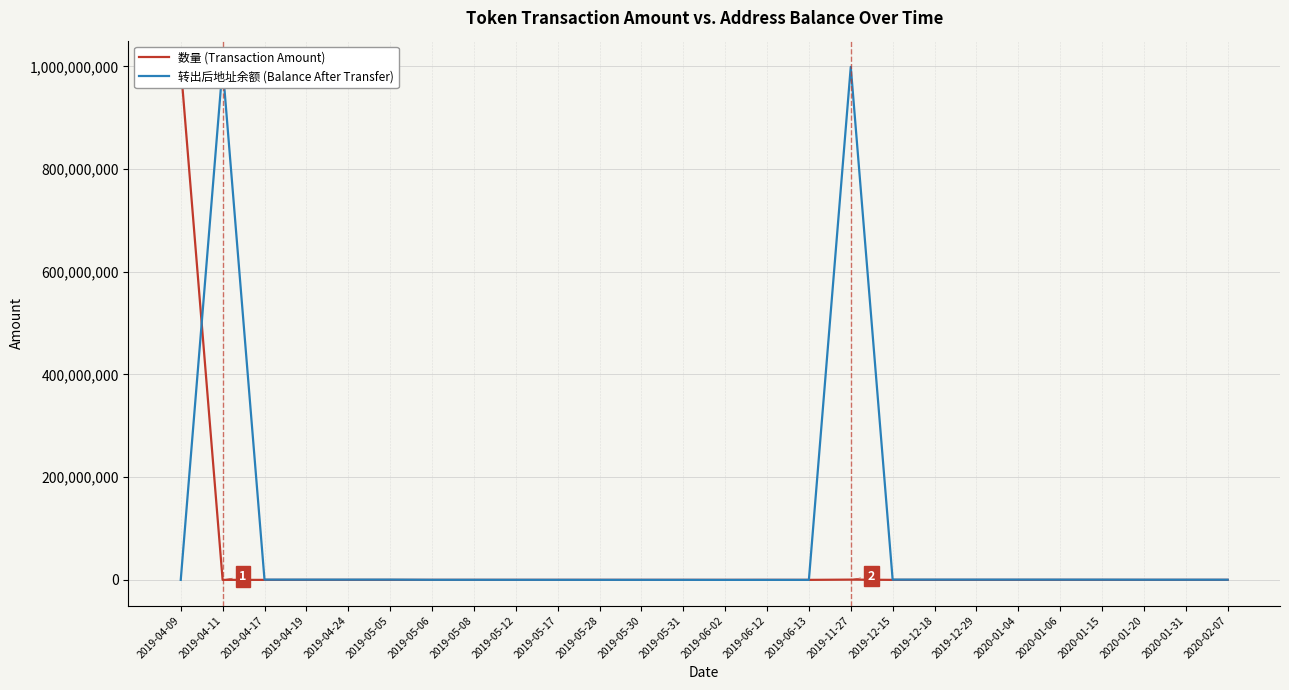

How many data points in 转出后地址余额 (Balance After Transfer) are above 339981?

12